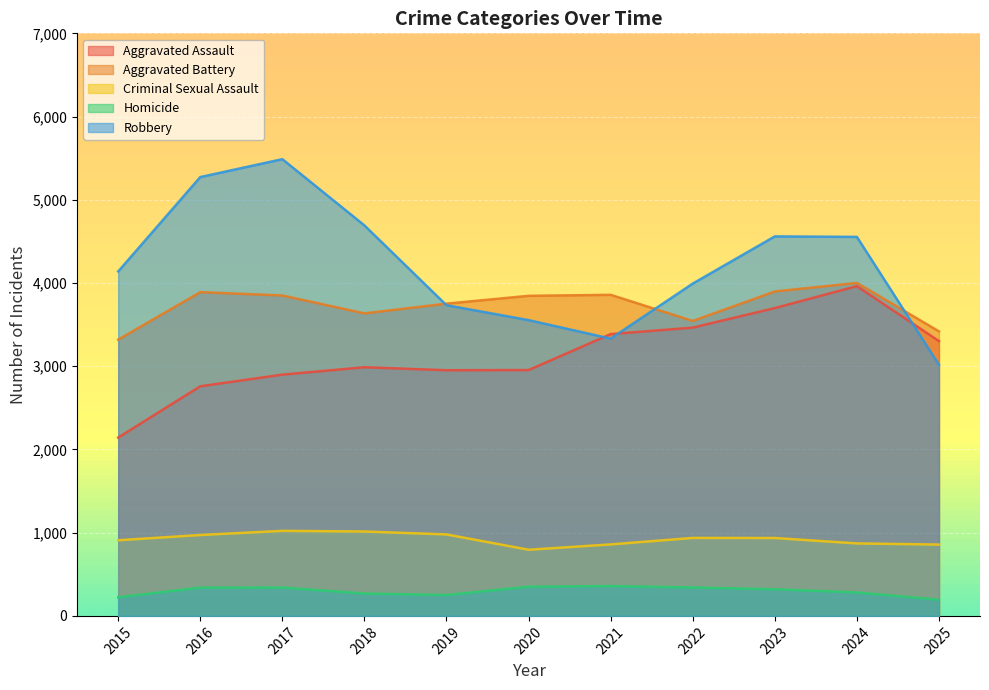

Does the chart display data point markers on the line(s)?

No